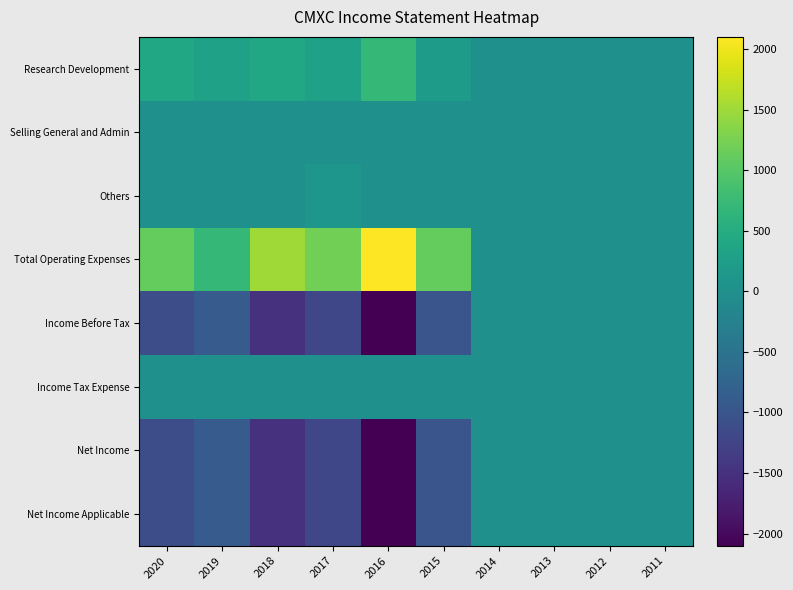

Count the number of data series in this chart.

8